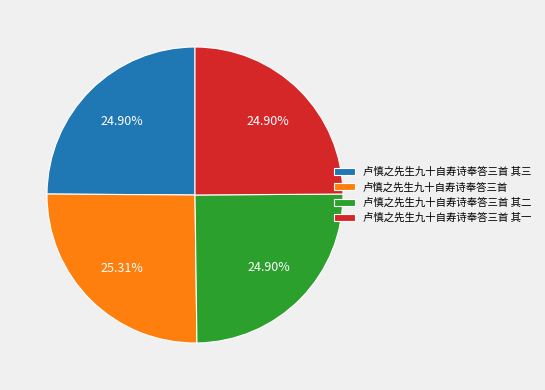

How many slices are in this pie chart?

4